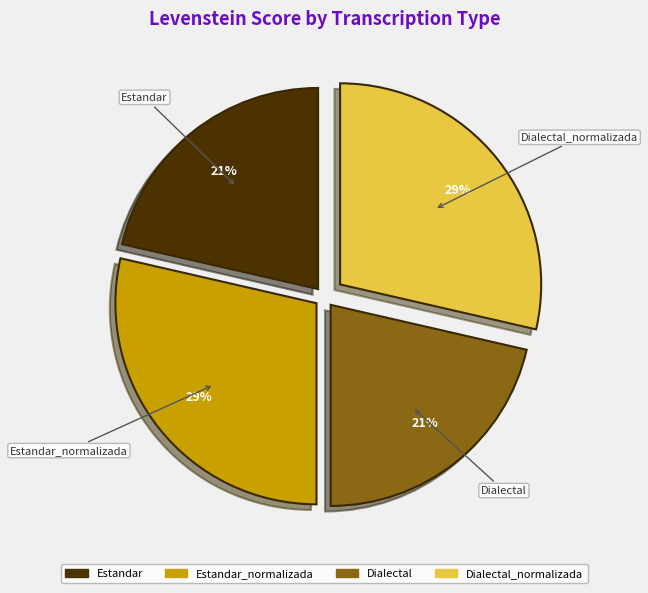

To the nearest percent, what portion does Dialectal represent?

21%